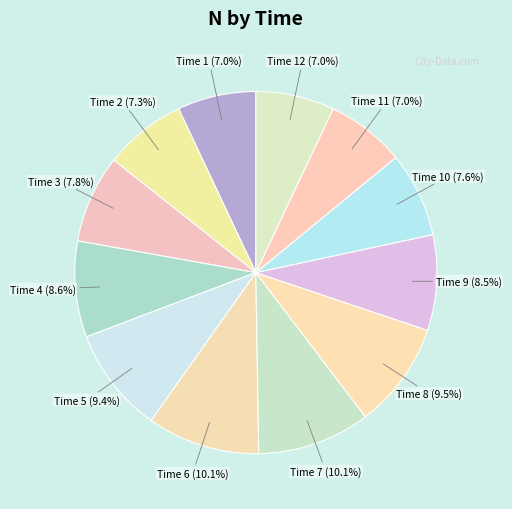

Which has a higher value, Time 1 or Time 5?

Time 5